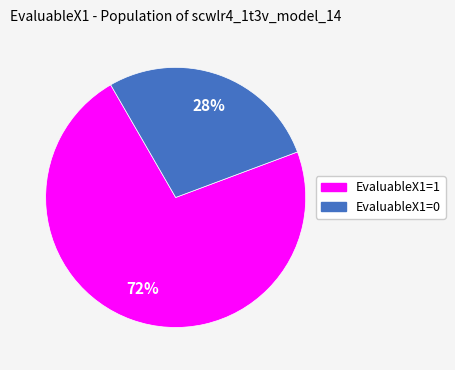

The EvaluableX1=1 slice represents 63% of the pie. True or false?

False